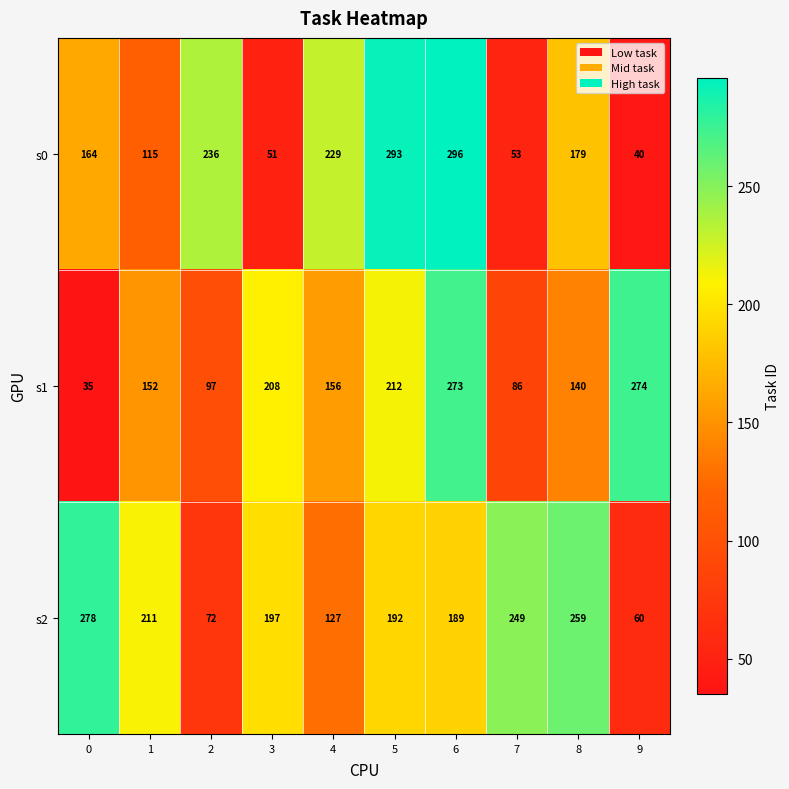

What is the sum of the s2 values at 0 and 3?

475